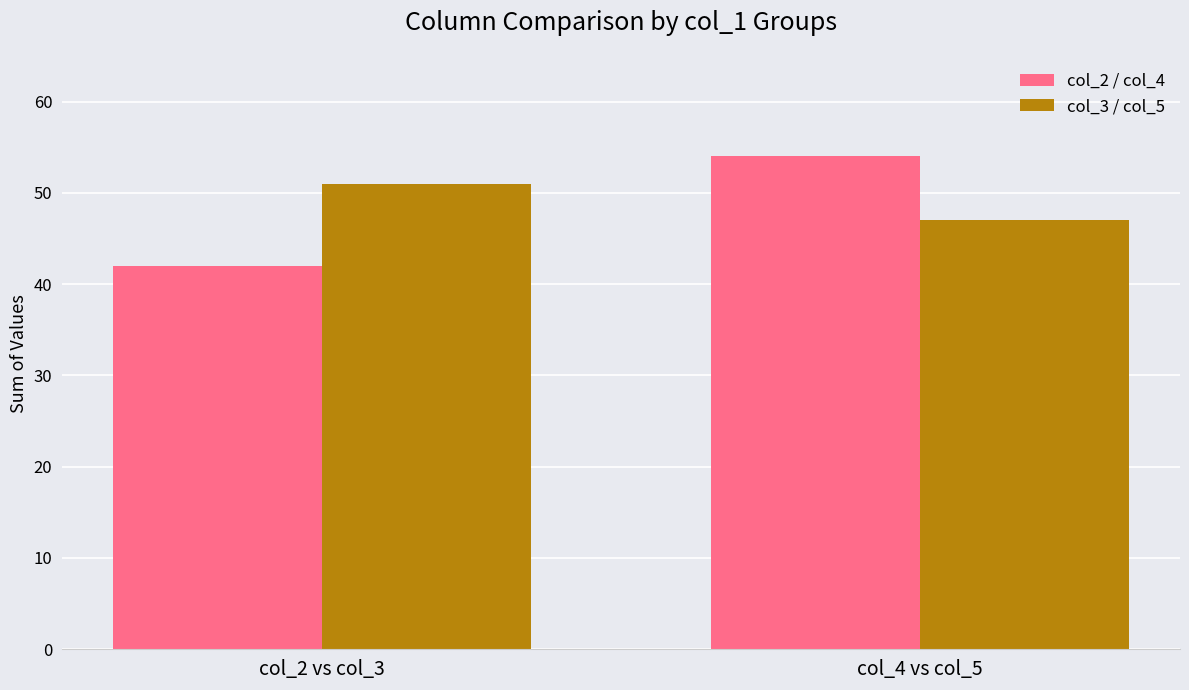

Reading left to right, extract all data points from this chart.

col_2 / col_4: 42	54
col_3 / col_5: 51	47